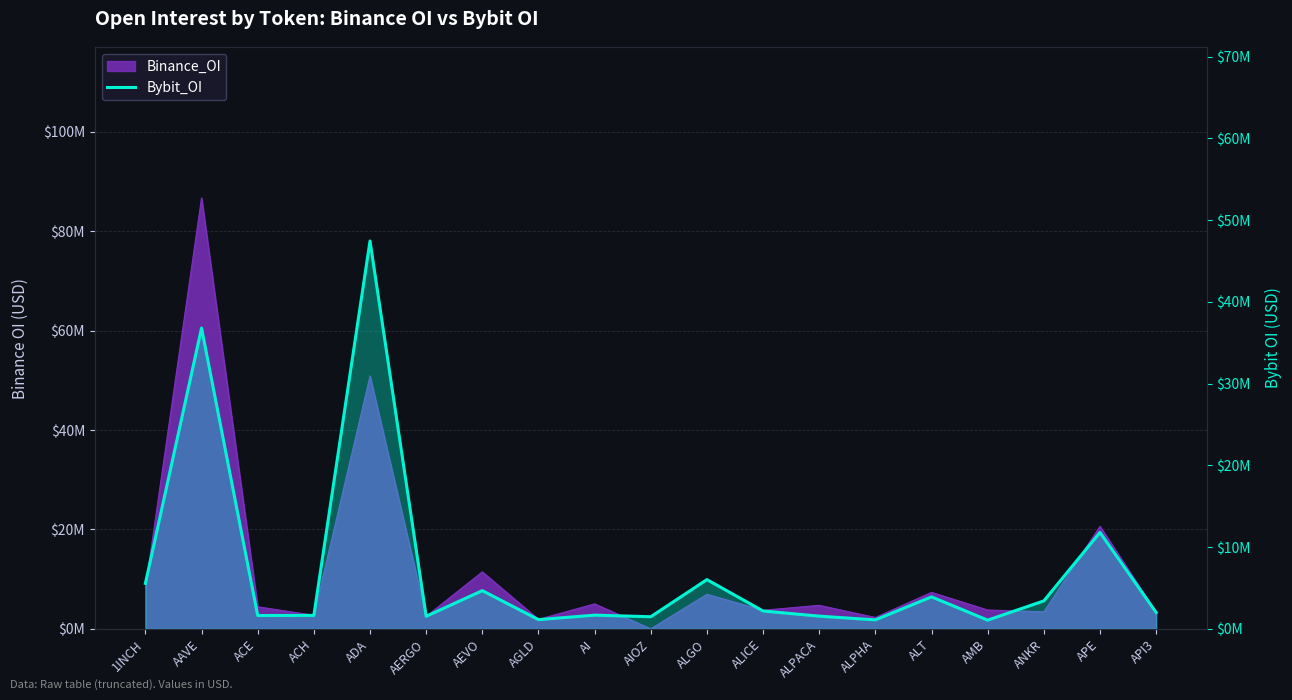

Is it true that the value at ACE is 522560?

False